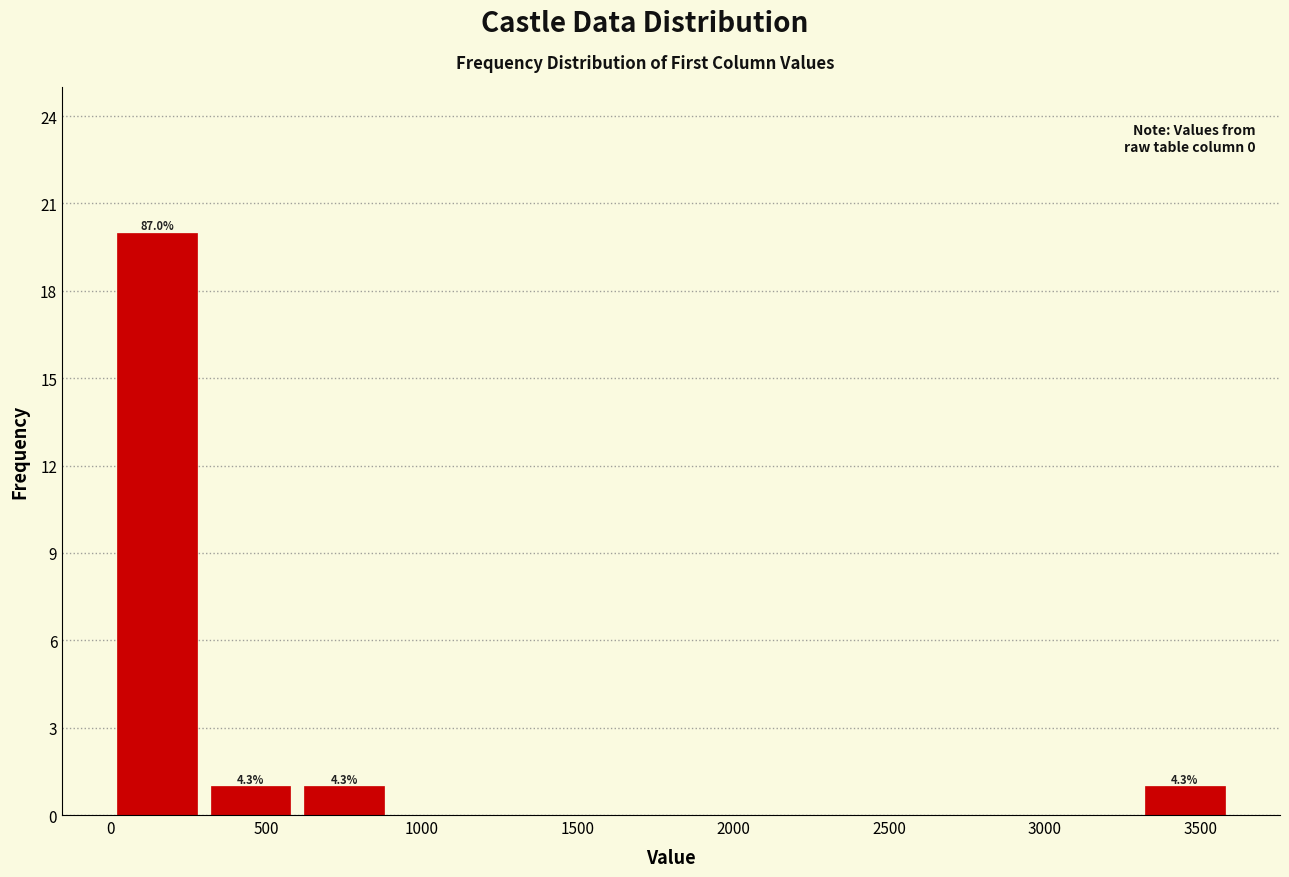

Which range on the x-axis has the tallest bar?

0 to 300